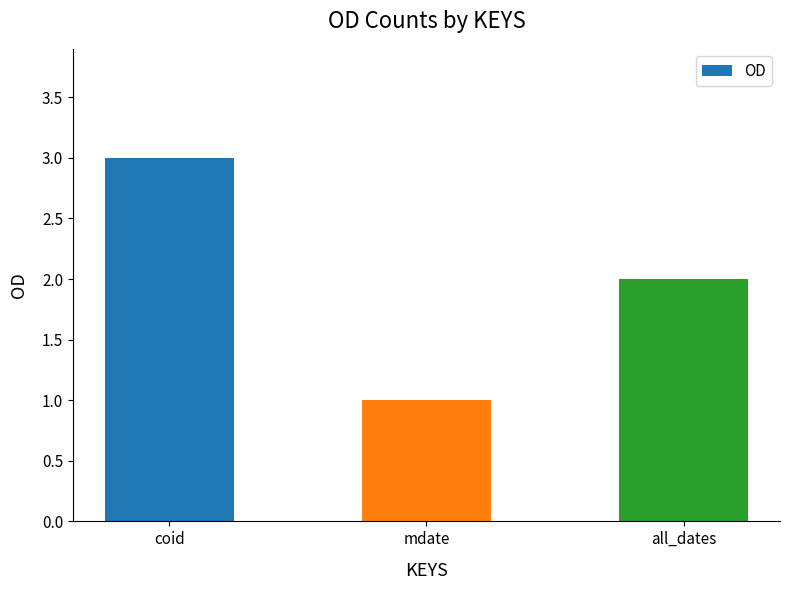

Reading left to right, list all the values displayed in this chart.

3	1	2